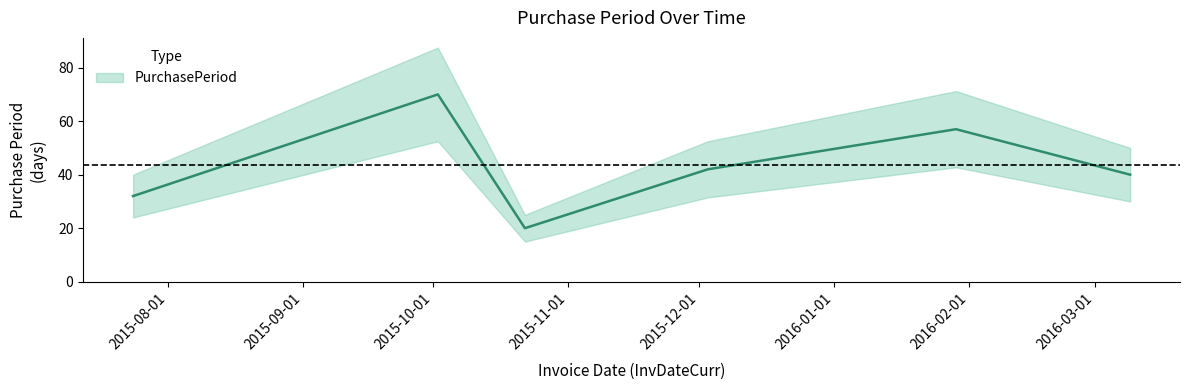

Which category has the lowest value across all series?

2015-10-22